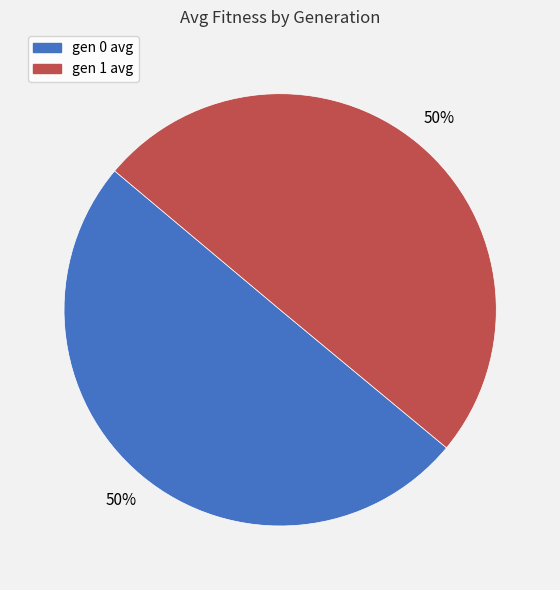

The gen 0 avg slice represents 42% of the pie. True or false?

False